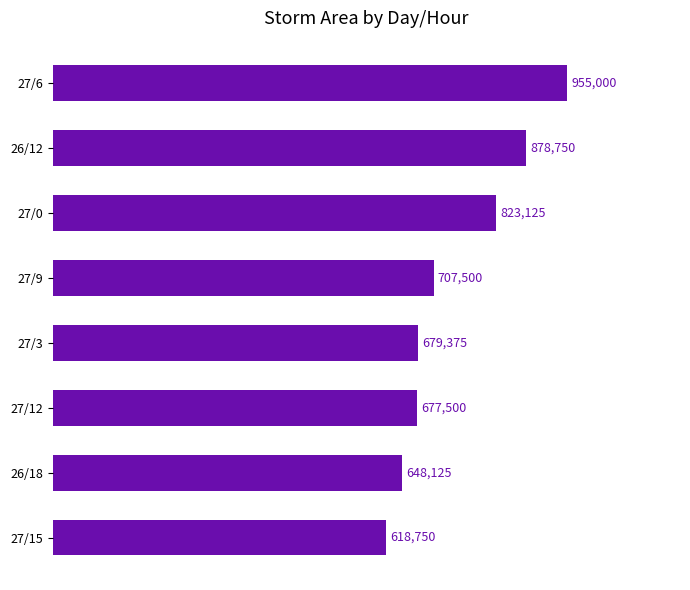

At which category does the chart reach its minimum across all series?

27/15